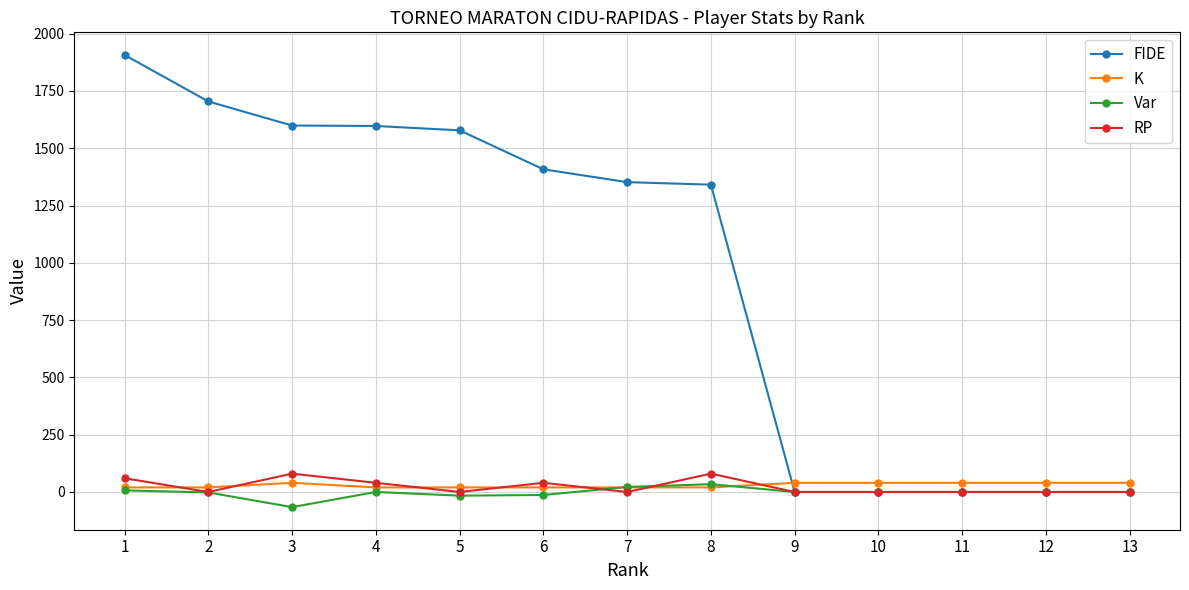

What is the difference between the Var values at 7 and 4?

22